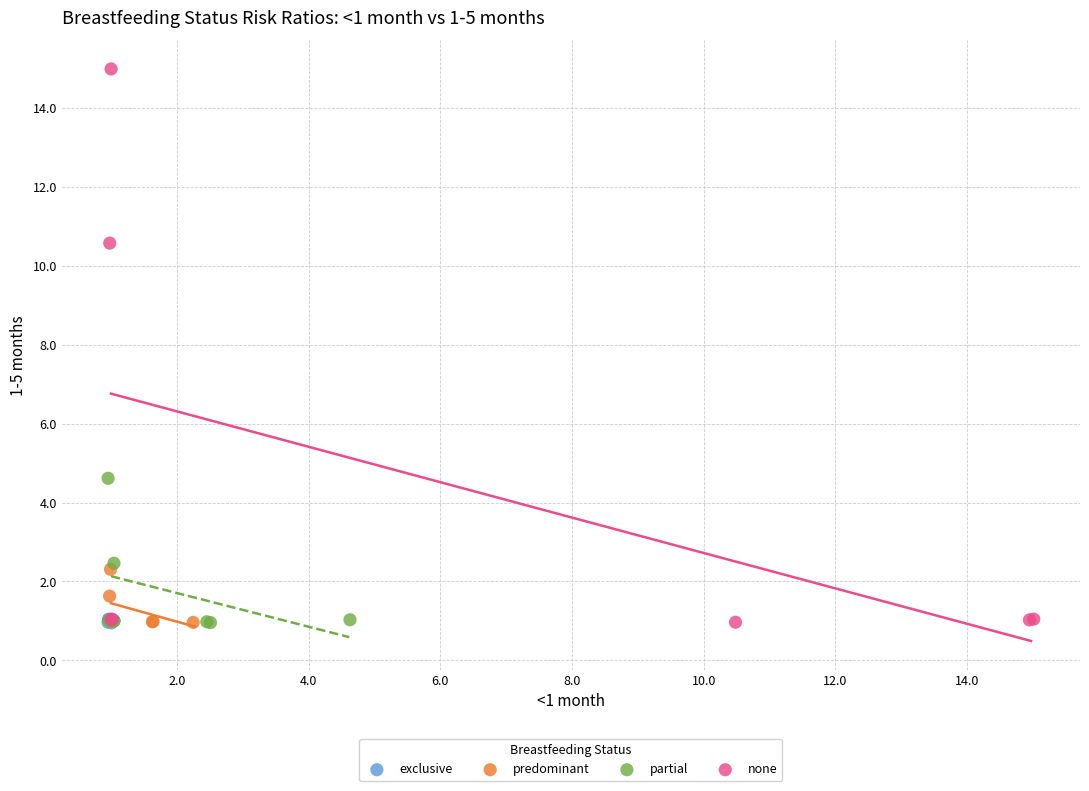

Which series contains the highest Y value?

none